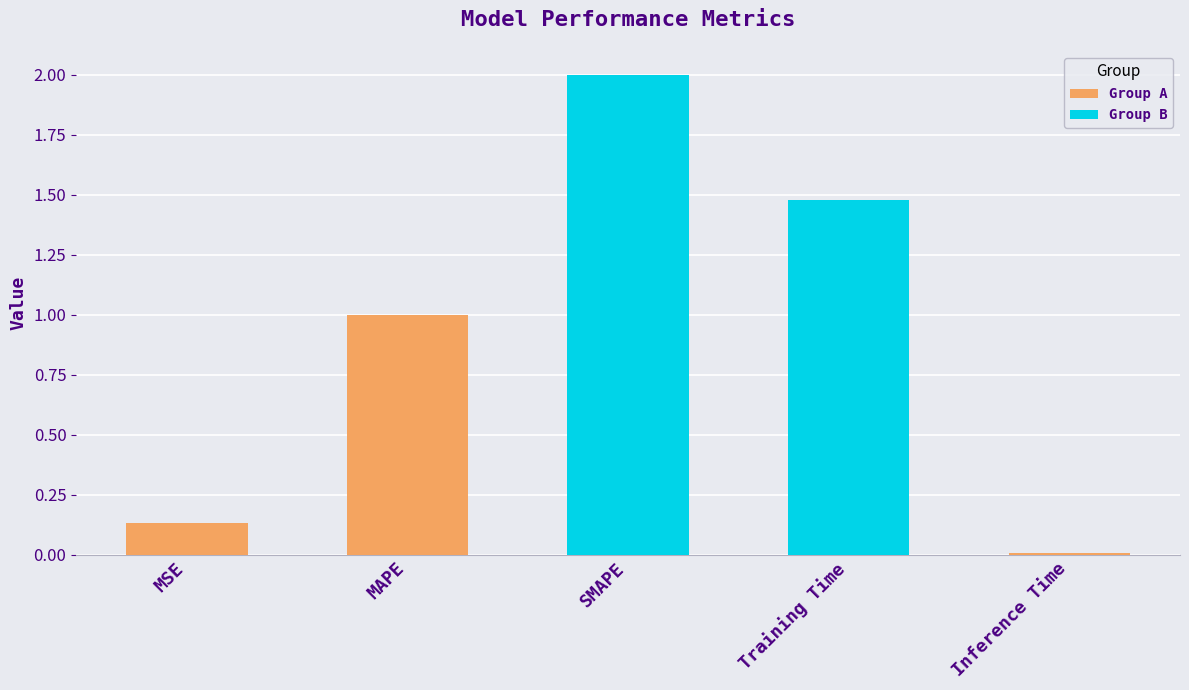

True or false: the data shows 2.6 at Training Time.

False